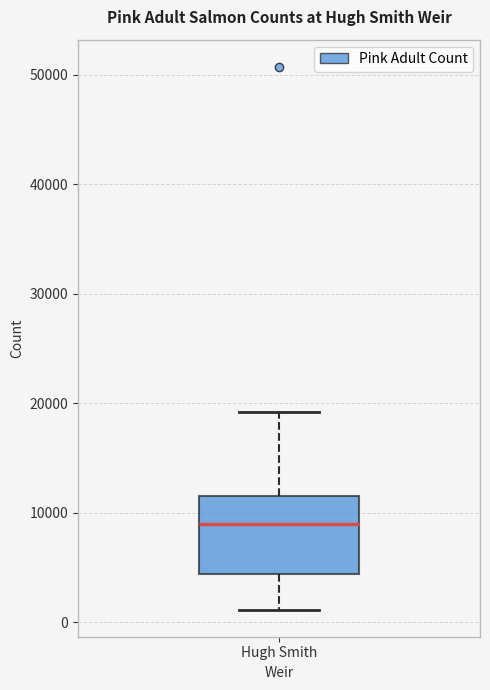

Where does the upper whisker of the box for Hugh Smith end on the y-axis? The values are not printed on the chart, so give them approximately, as read against the axis.

19000